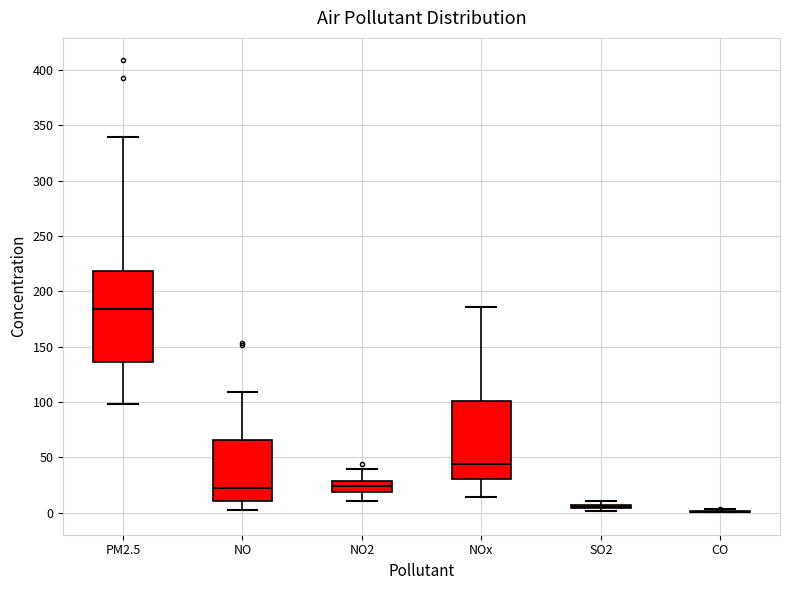

Reading left to right, read every box against the y-axis: the position of its median line, the range the box covers, and the ends of its whiskers. The values are not printed on the chart, so give them approximately, as read against the axis.

PM2.5: median 185, box 135 to 220, whiskers 100 to 340
NO: median 25, box 10 to 65, whiskers 5 to 110
NO2: median 25, box 20 to 30, whiskers 10 to 40
NOx: median 45, box 30 to 100, whiskers 15 to 185
SO2: box collapsed to a line at 5, whiskers 0 to 10
CO: box collapsed to a line at 0, whiskers 0 to 5